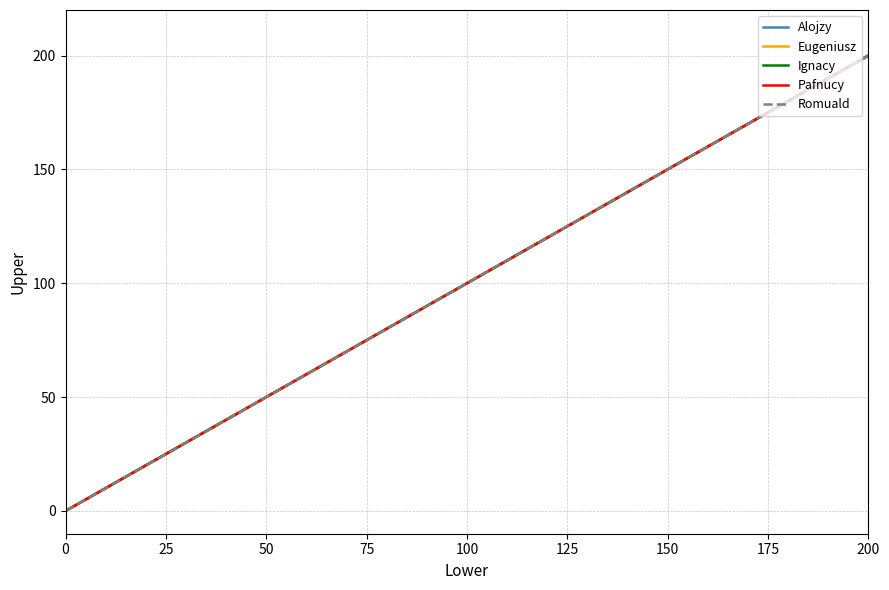

True or false: Eugeniusz has a value of 57 at 200.

False